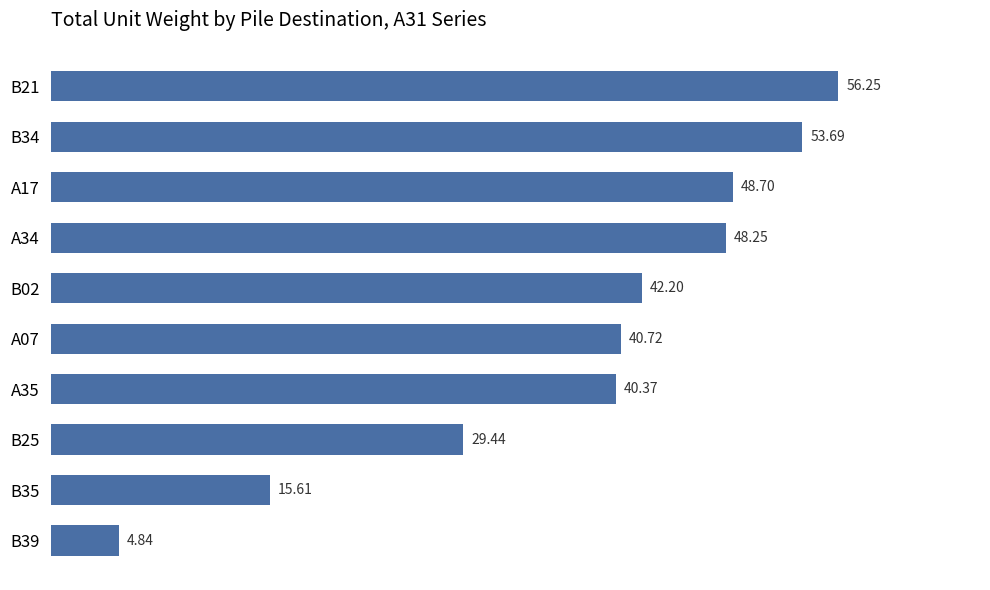

What is the difference between the maximum and minimum values?

51.4